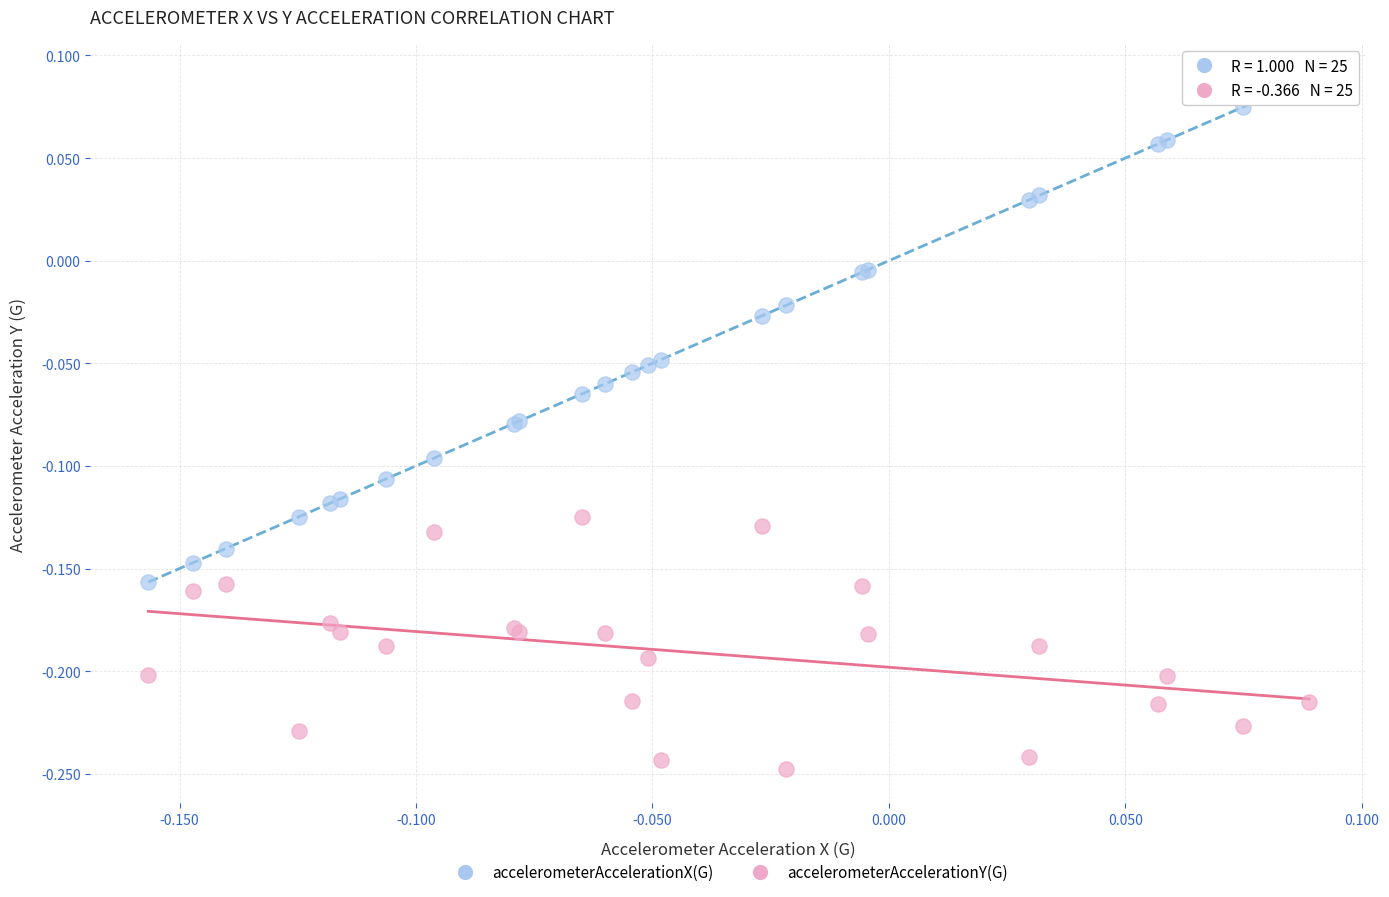

Which series contains the lowest Y value?

accelerometerAccelerationY(G)